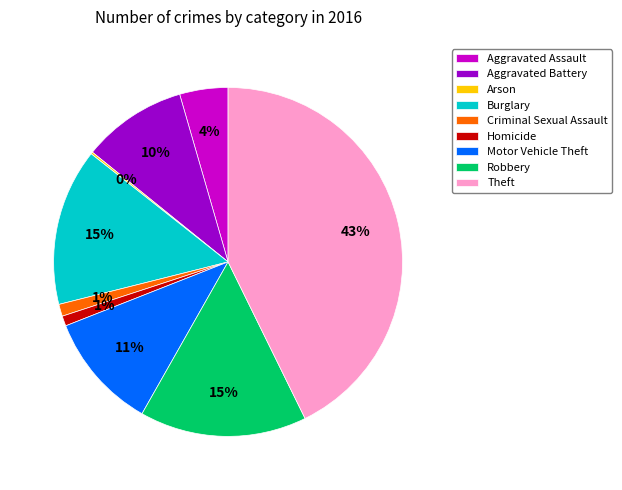

What percentage is the Burglary slice, to the nearest percent?

15%